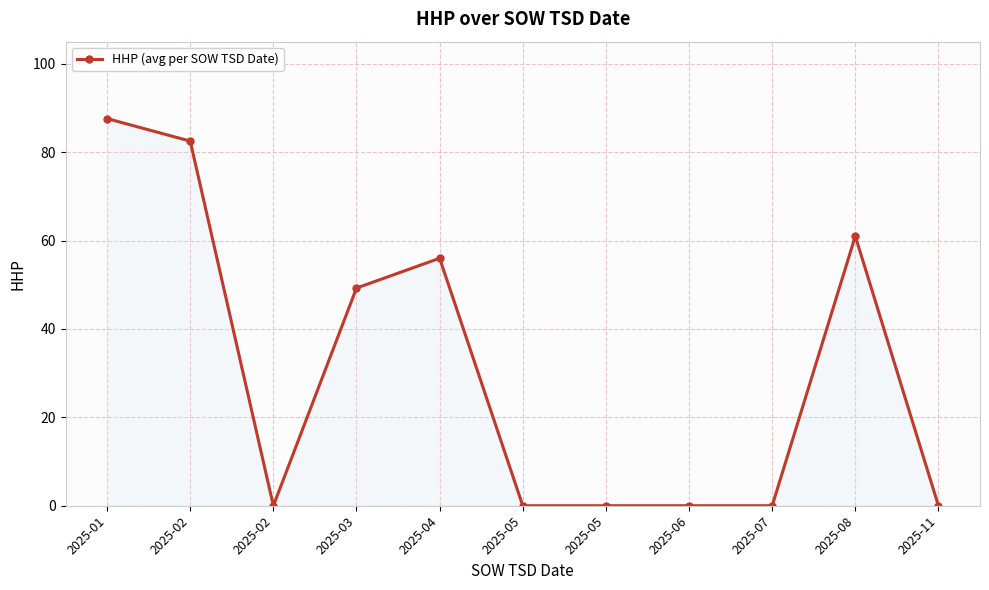

How many lines are shown in the chart?

1